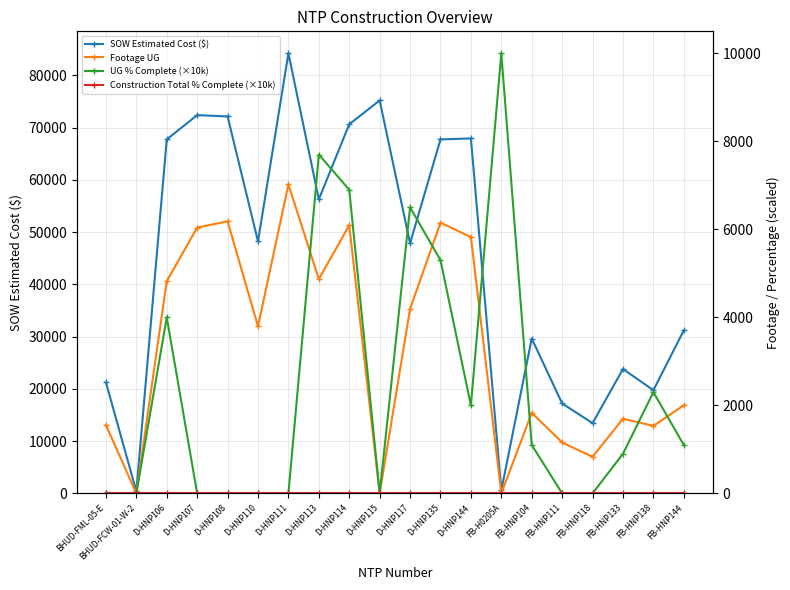

What is the sum of all UG % Complete (×10k) values?

47800.0